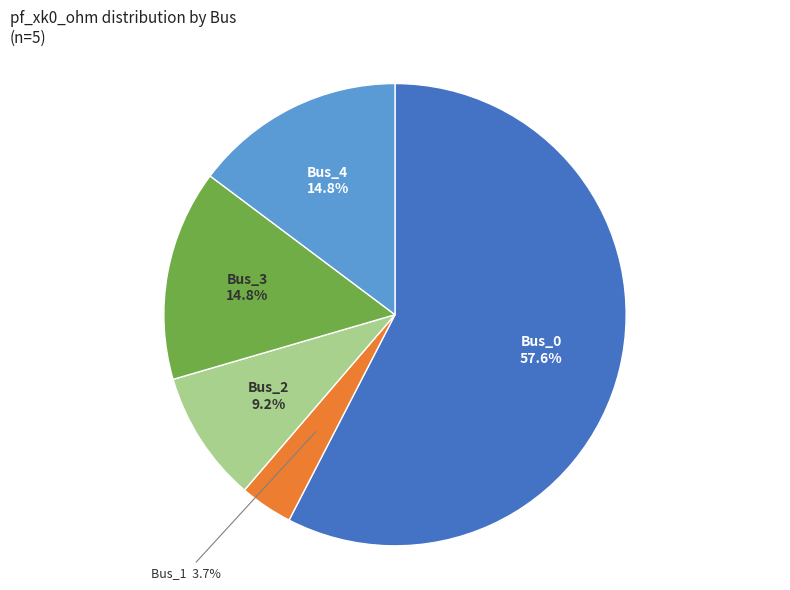

What percentage is NOT represented by Bus_4?

85.2%